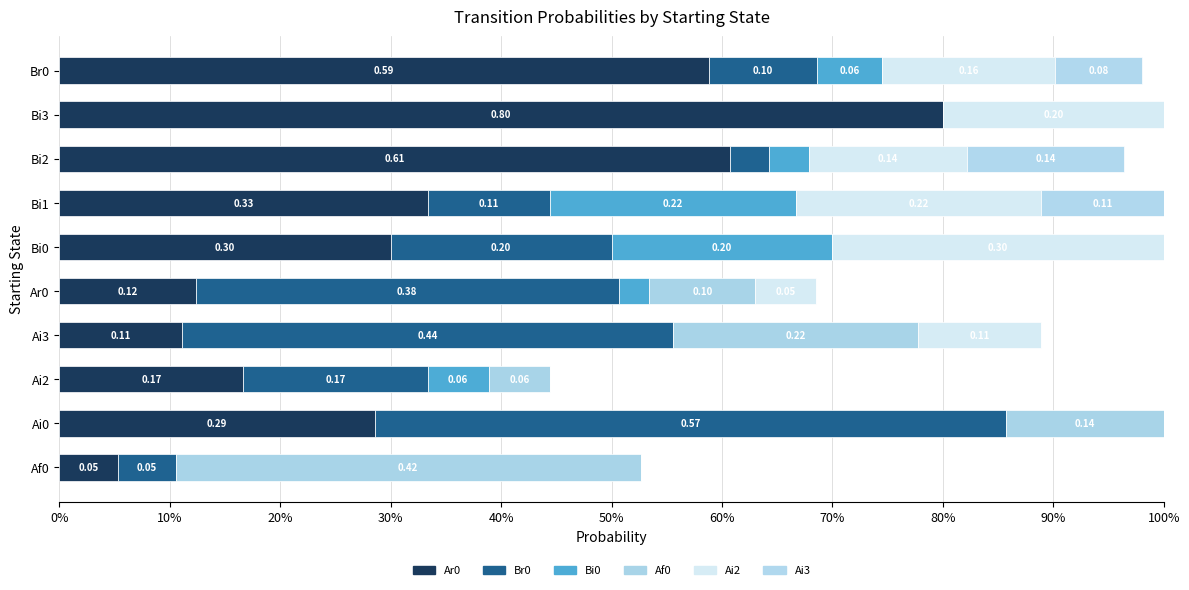

Which series has the largest range (max minus min)?

Ar0